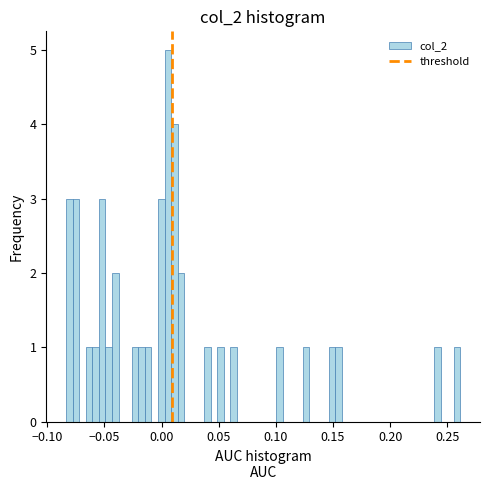

Around what value on the x-axis is the tallest bar? Give the approximate position of its centre, as read against the axis.

0.005